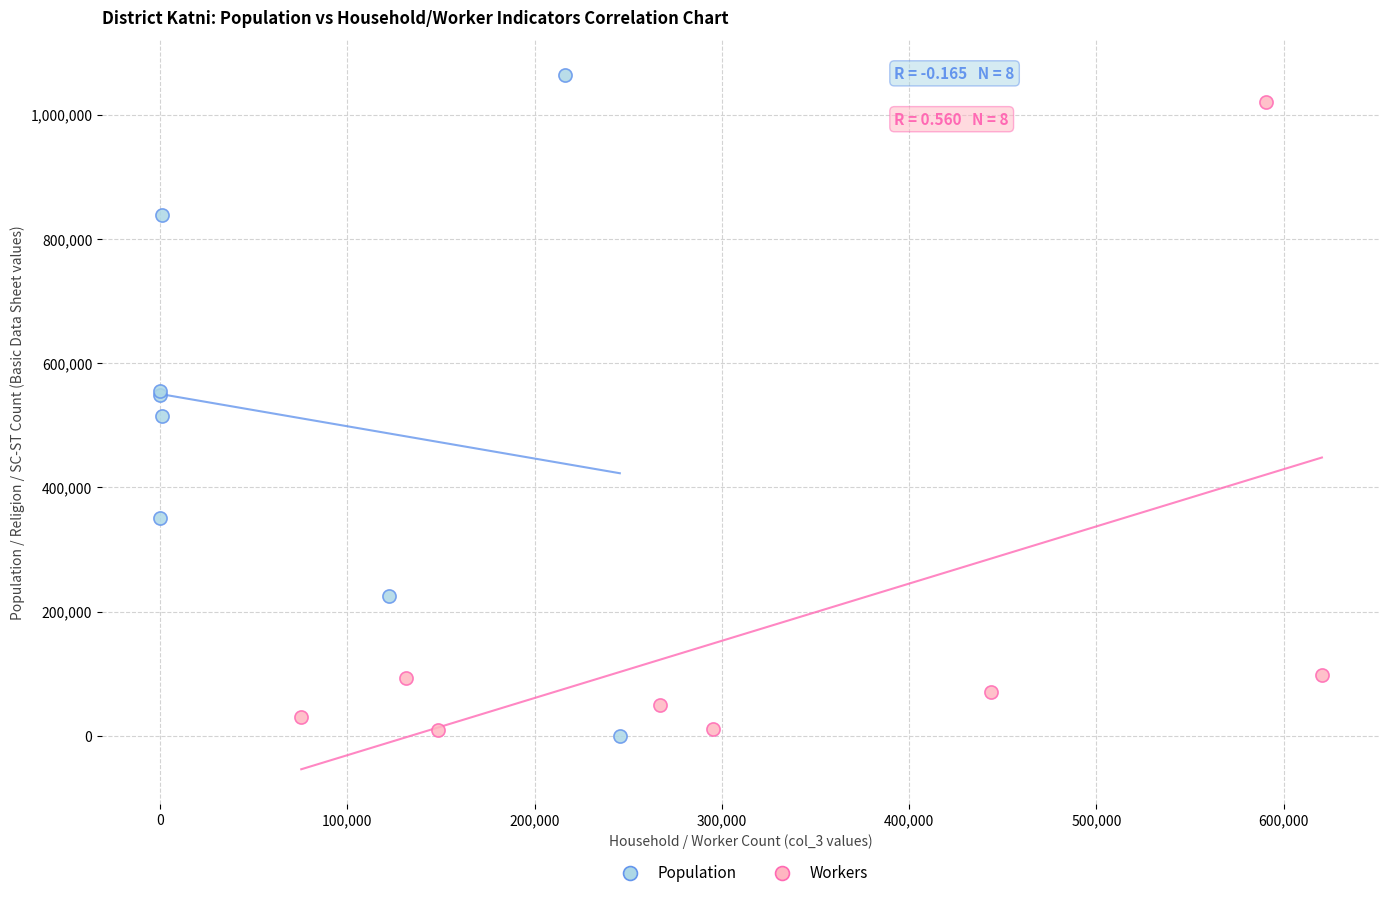

Which series reaches the maximum Y coordinate?

Population